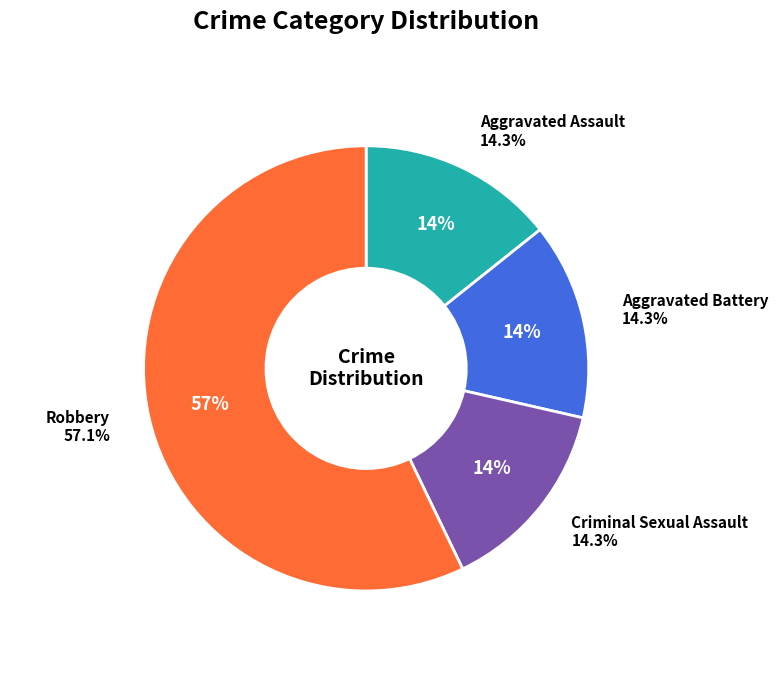

Is there any slice that represents more than half of the pie?

Yes